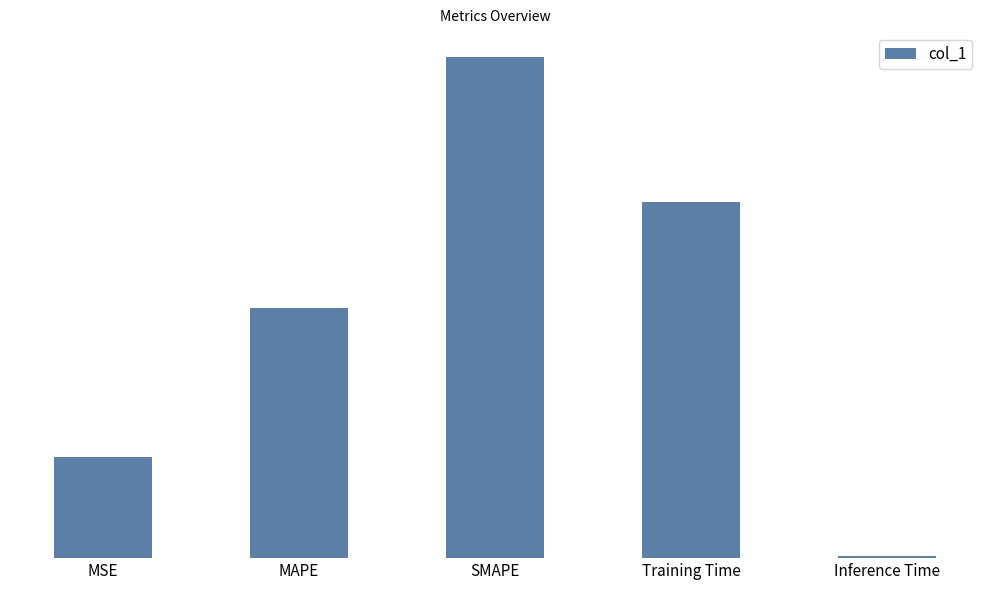

Rank the categories by value from highest to lowest.

SMAPE, Training Time, MAPE, MSE, Inference Time